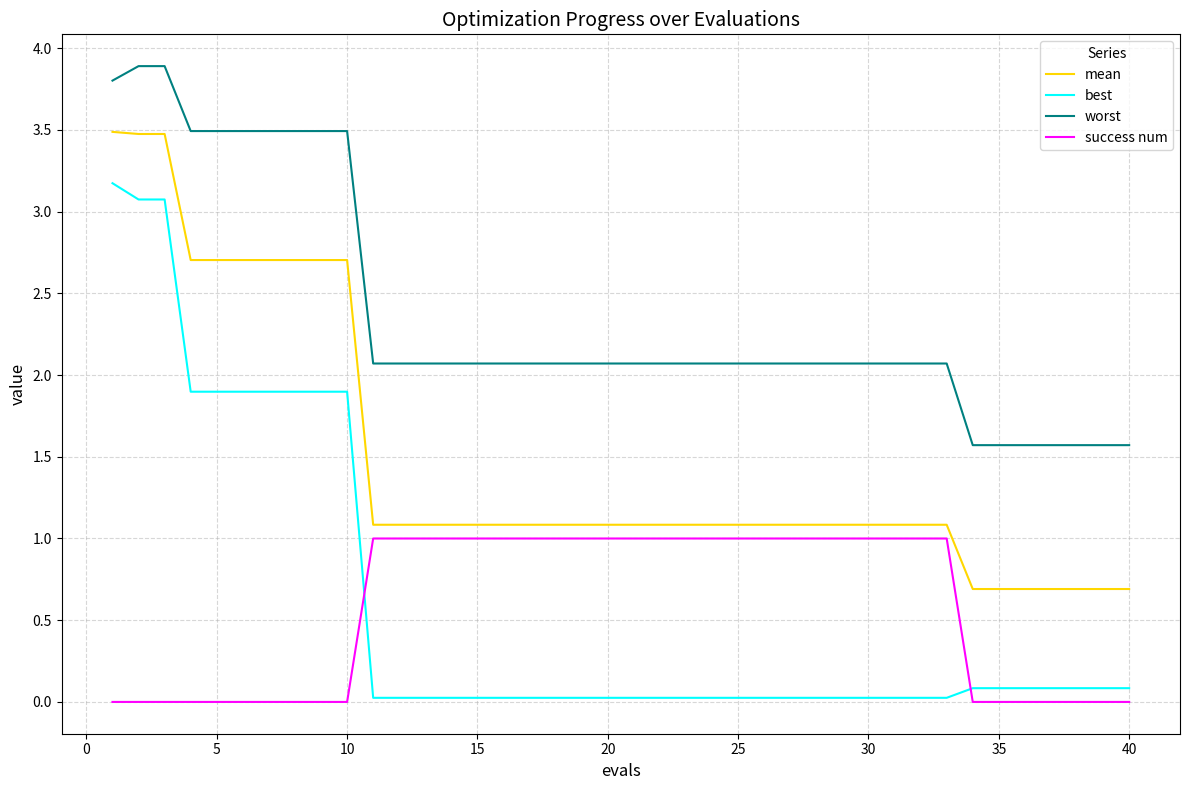

Which series has the largest total across all categories?

worst